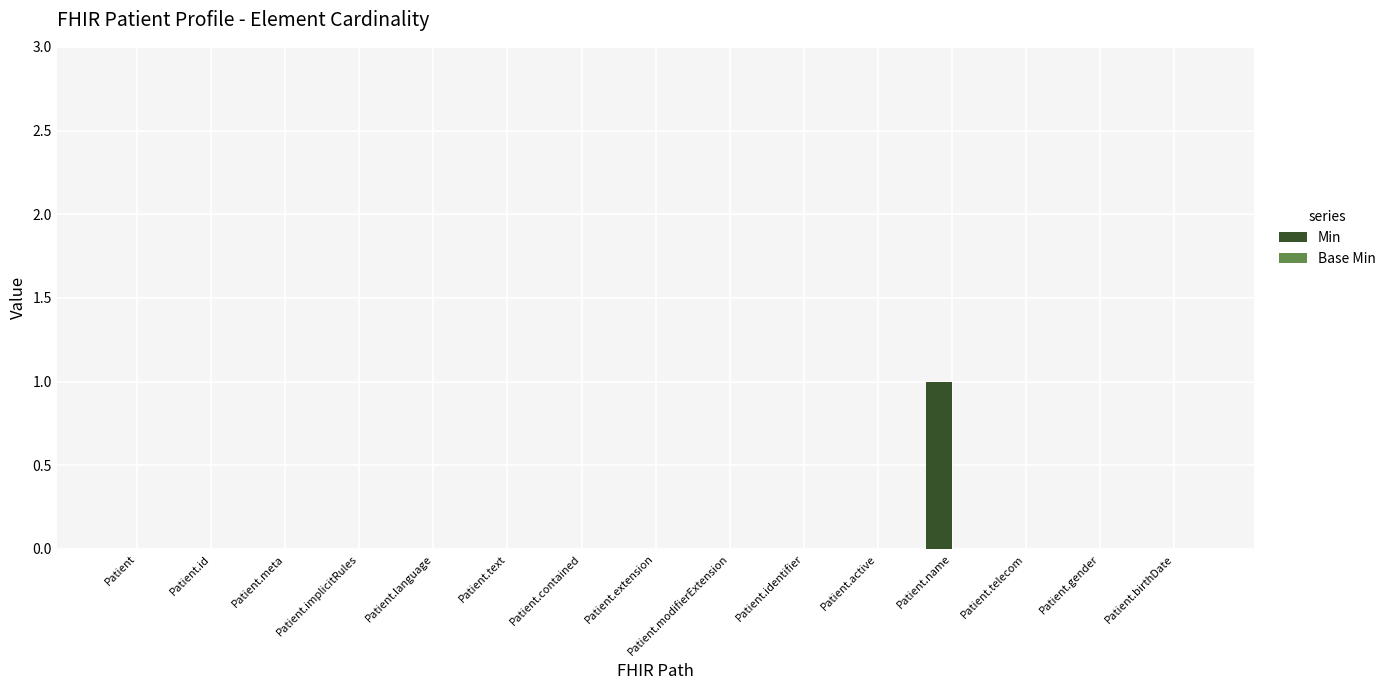

The chart shows a value of 0 at Patient.language. True or false?

True